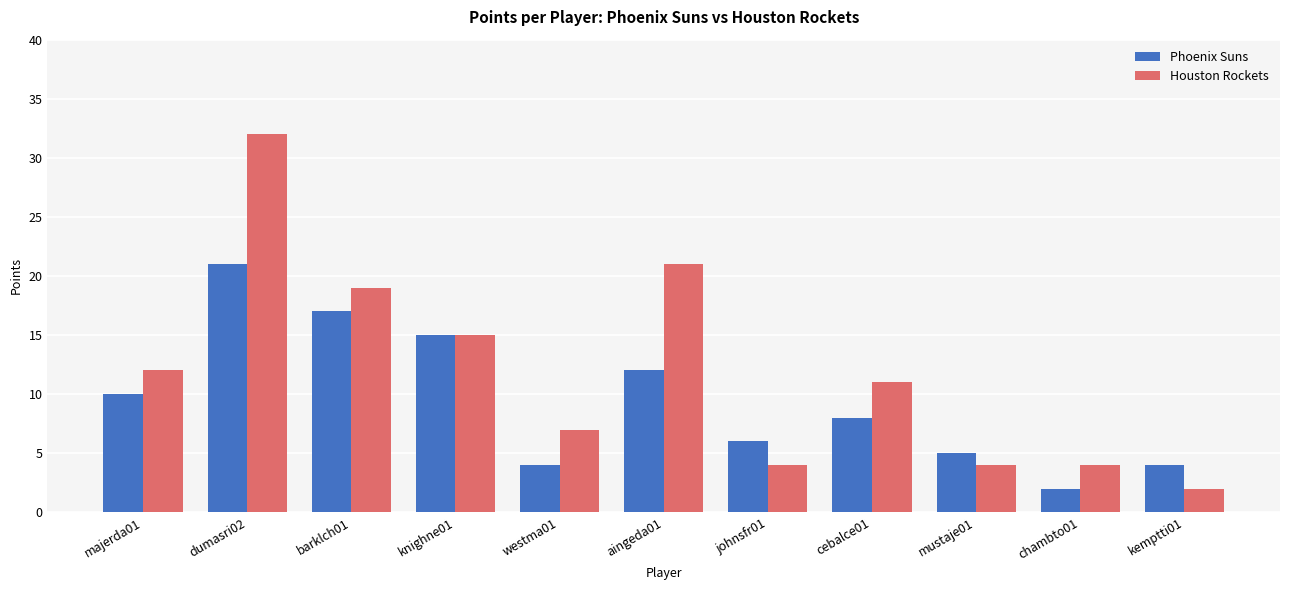

Is it true that Phoenix Suns equals 9 at johnsfr01?

False